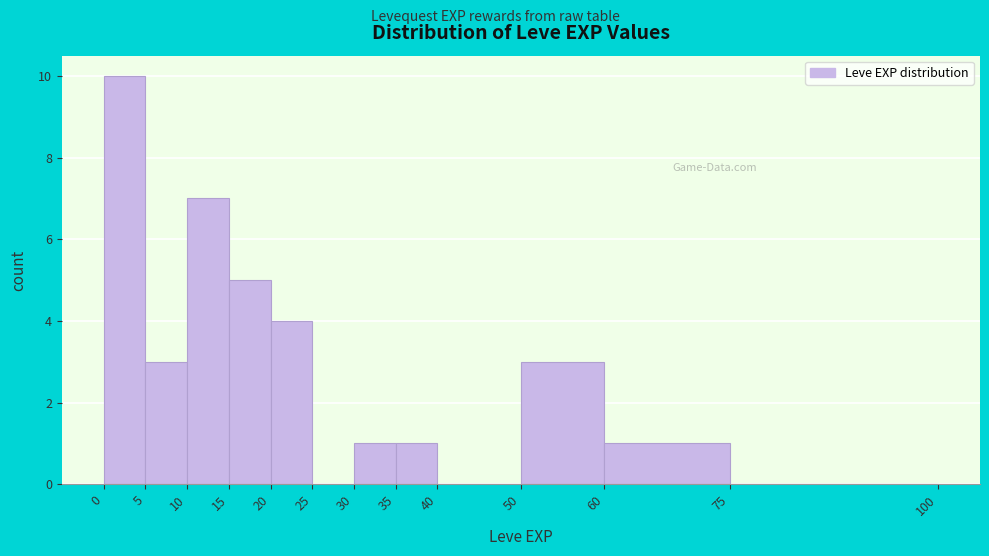

Over which range of the x-axis is the bar tallest?

0 to 5